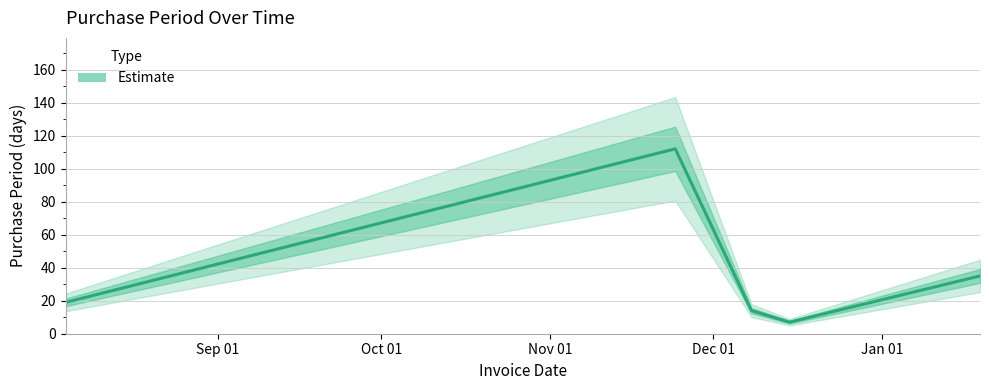

The chart shows a value of 14 at 2015-12-08. True or false?

True